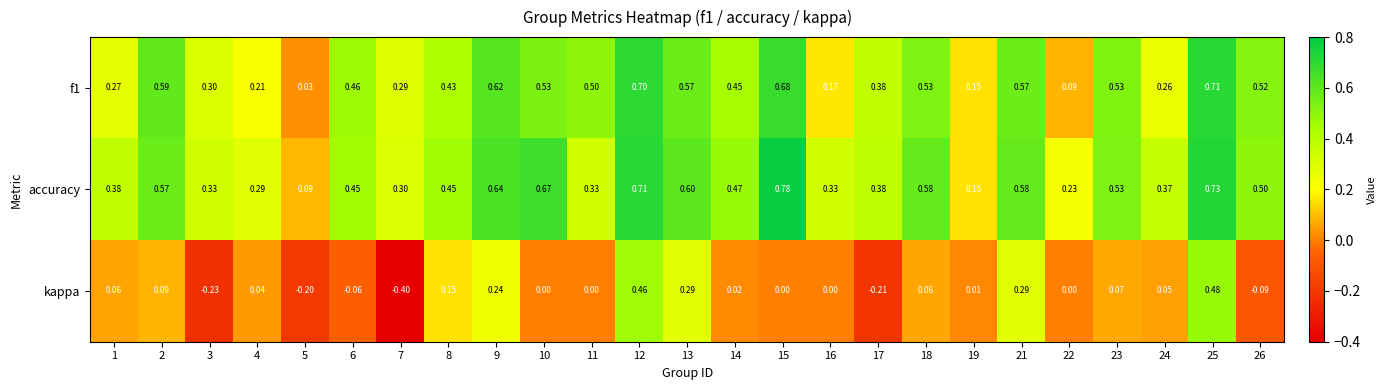

Which series has the largest range (max minus min)?

kappa